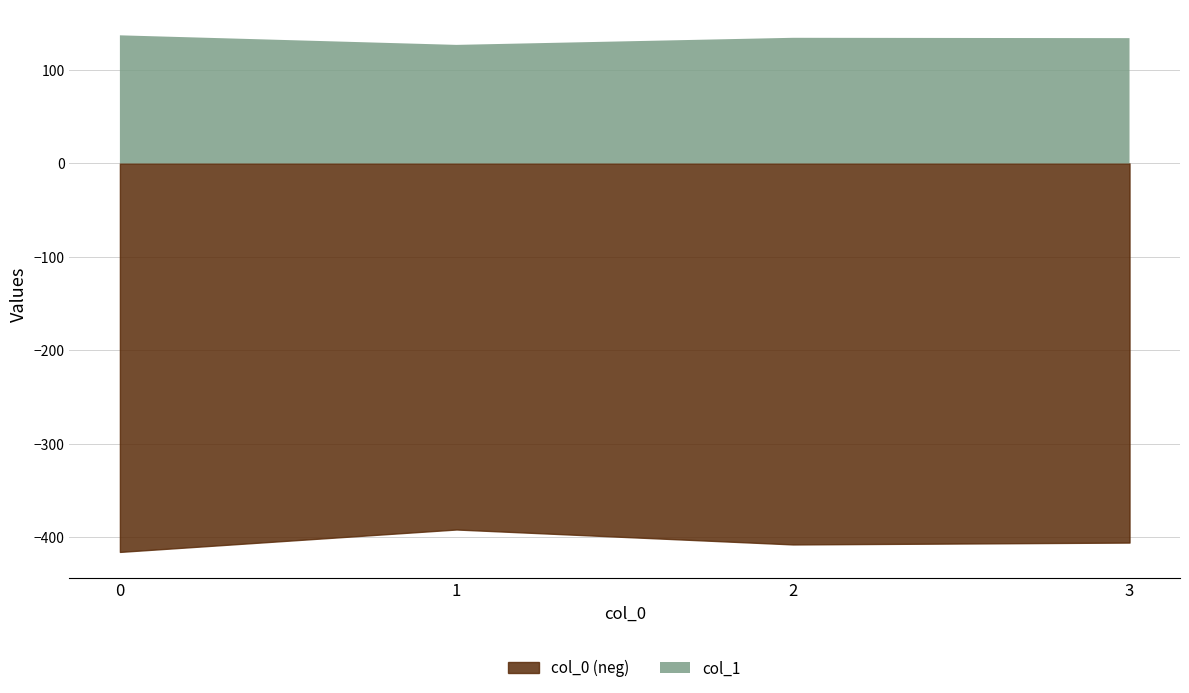

What are all the series names shown in the legend?

col_0 (neg), col_1